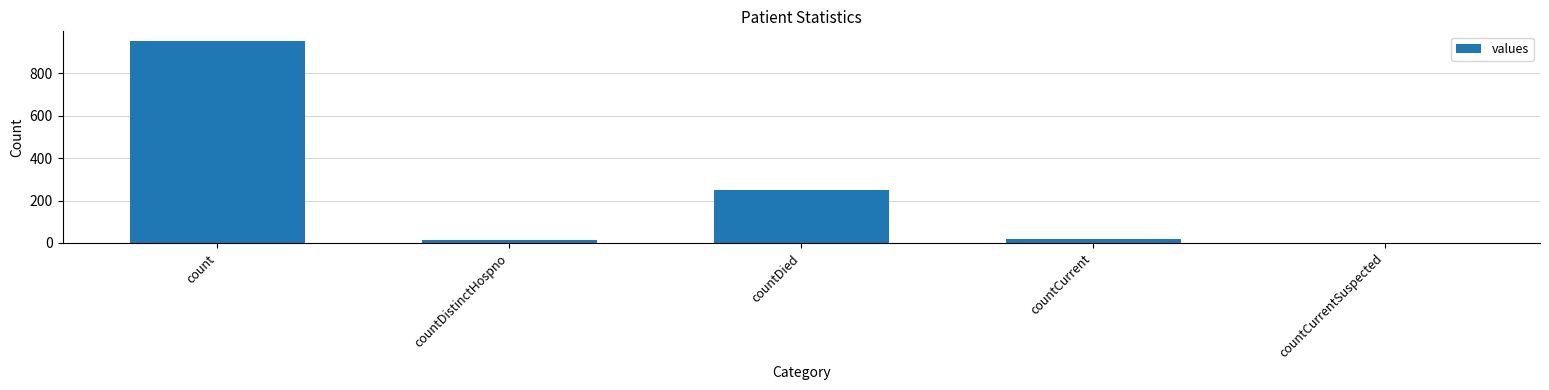

Reading left to right, list all the values displayed in this chart.

951	13	250	17	0